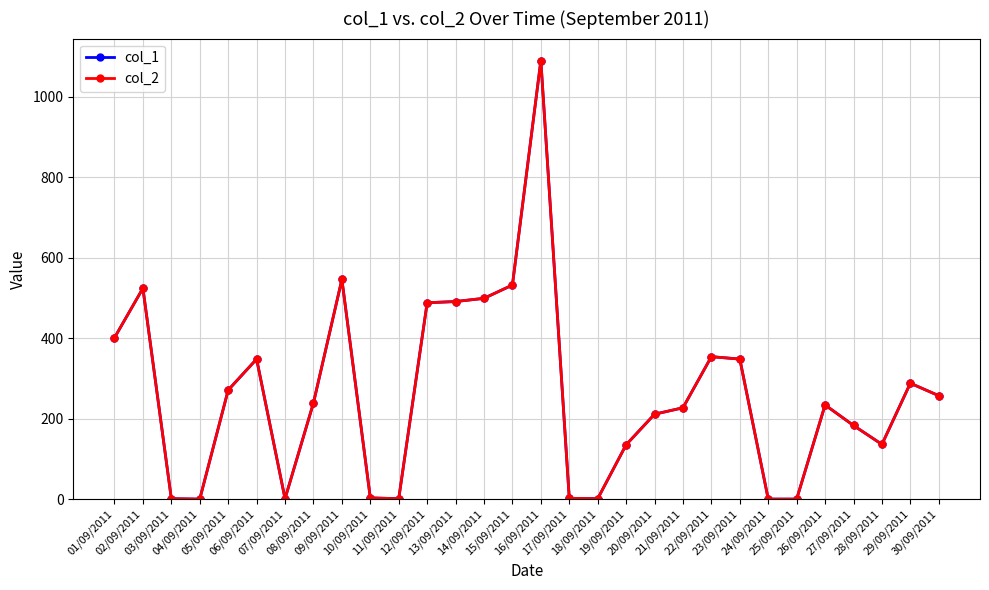

Rank the categories by col_2 value from highest to lowest.

16/09/2011, 09/09/2011, 15/09/2011, 02/09/2011, 14/09/2011, 13/09/2011, 12/09/2011, 01/09/2011, 22/09/2011, 06/09/2011, 23/09/2011, 29/09/2011, 05/09/2011, 30/09/2011, 08/09/2011, 26/09/2011, 21/09/2011, 20/09/2011, 27/09/2011, 28/09/2011, 19/09/2011, 10/09/2011, 17/09/2011, 03/09/2011, 07/09/2011, 11/09/2011, 18/09/2011, 04/09/2011, 24/09/2011, 25/09/2011